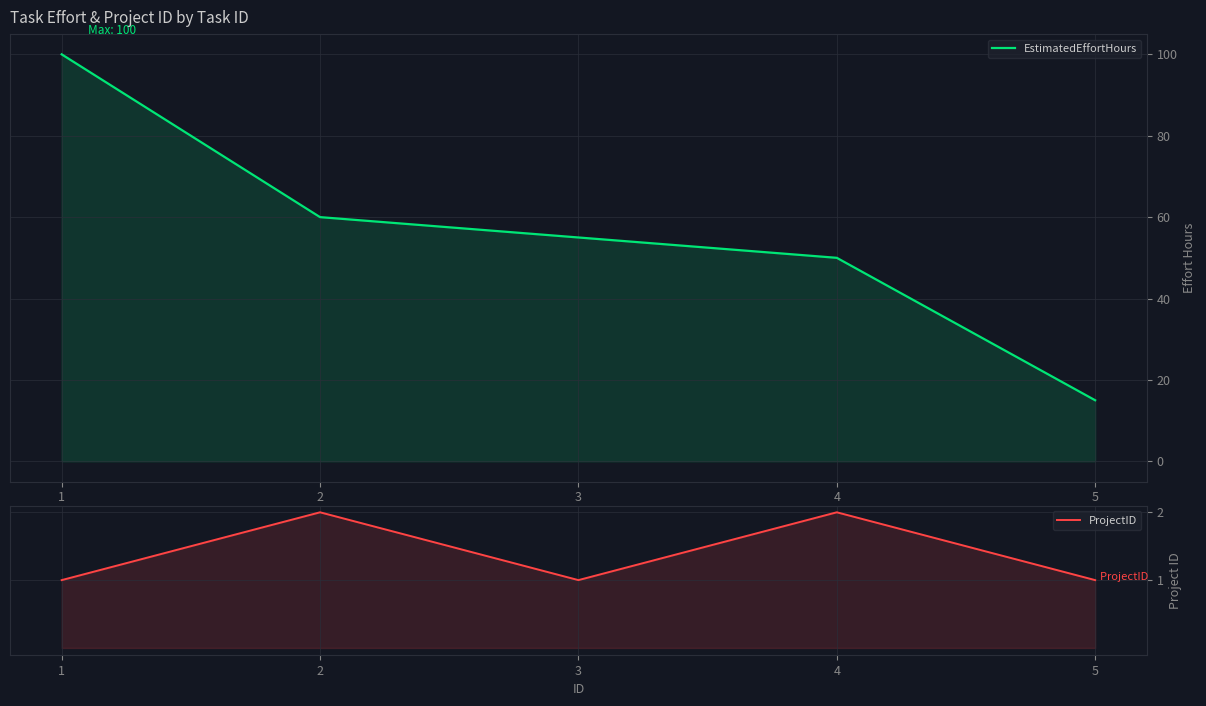

List the series in order of their overall mean, lowest first.

ProjectID, EstimatedEffortHours